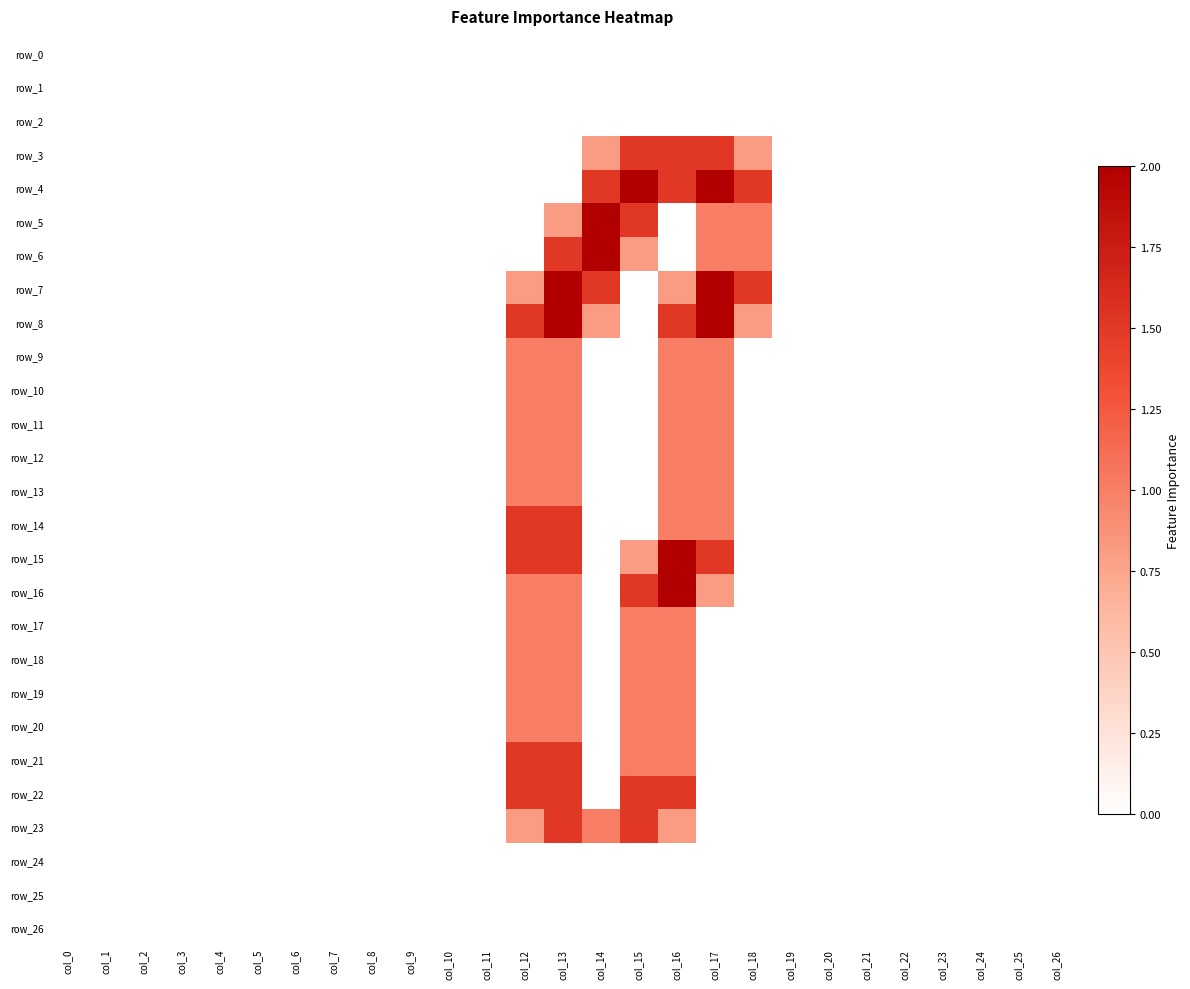

Which category has the highest value in the row_12 series?

col_12